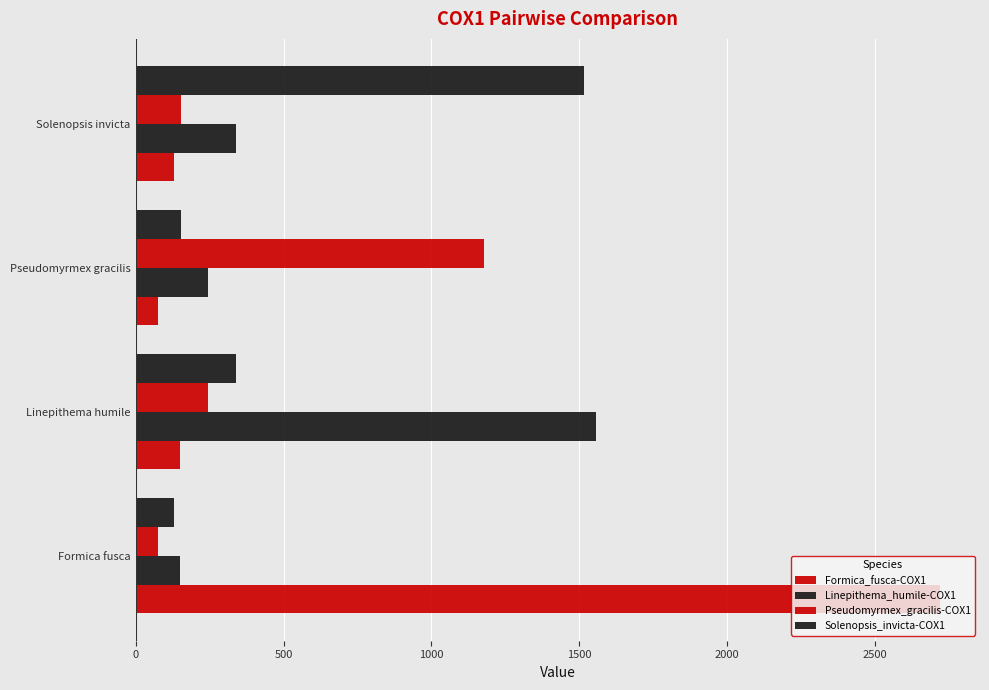

How many data points in Formica_fusca-COX1 are less than 151?

2